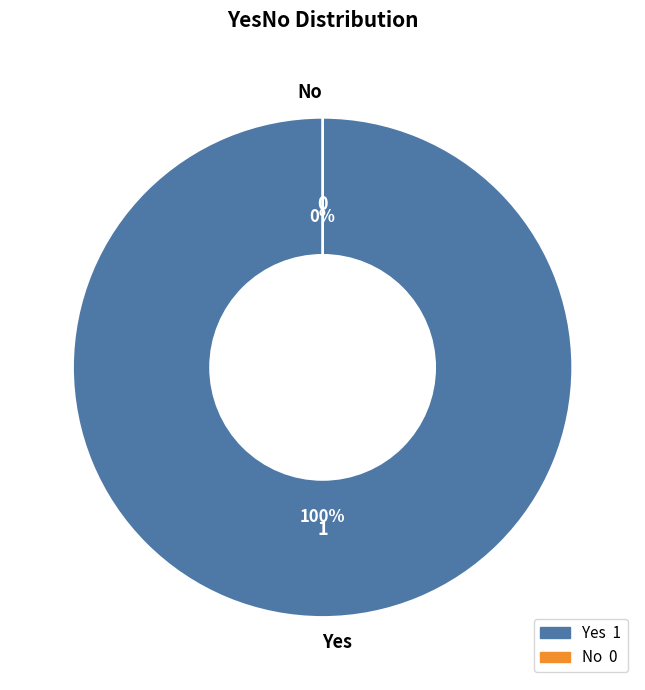

The Yes slice represents 100% of the pie. True or false?

True